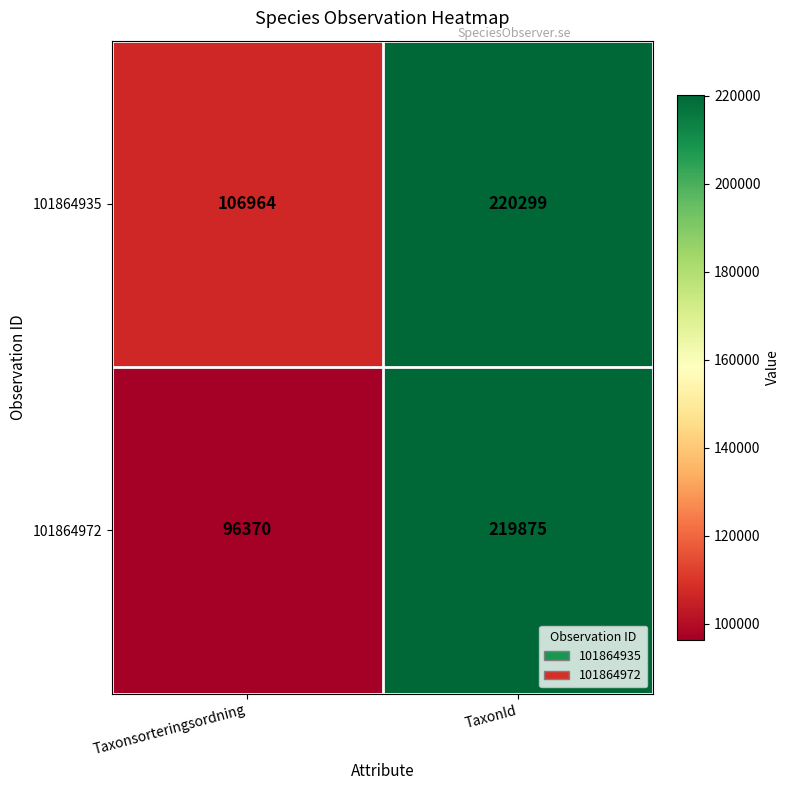

True or false: 101864972 has a value of 301520 at TaxonId.

False